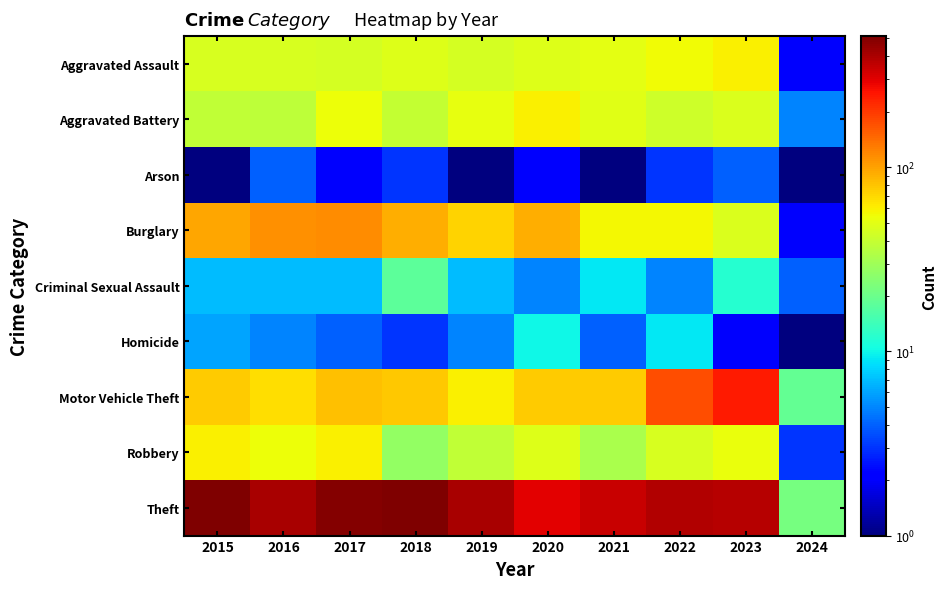

At which category is the sum across all series the highest?

2017